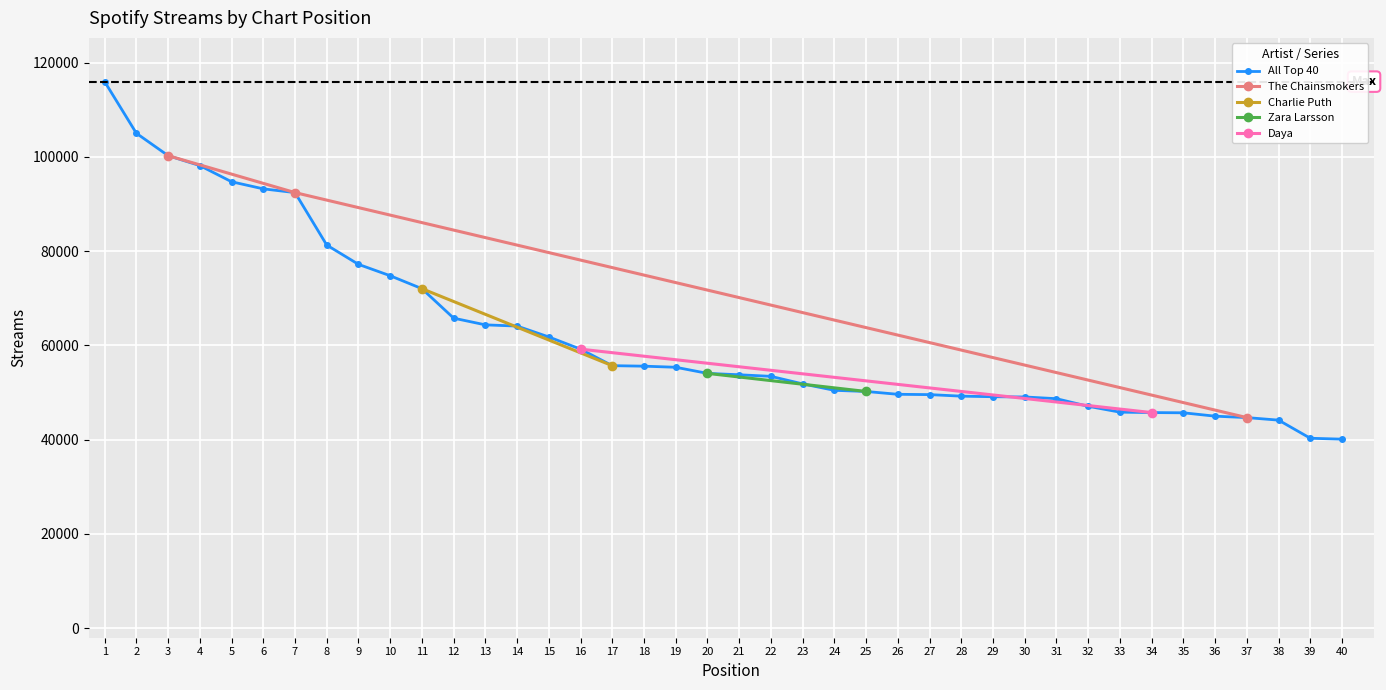

True or false: Pos 21-40 and Top 20 cross at least once.

False